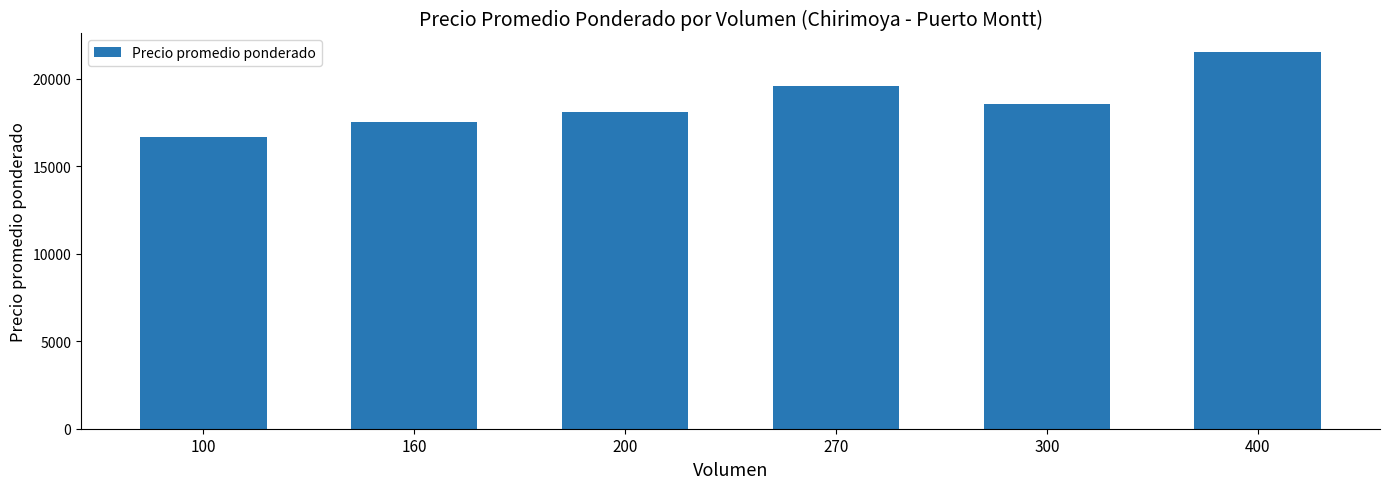

Count the number of categories in the chart.

6